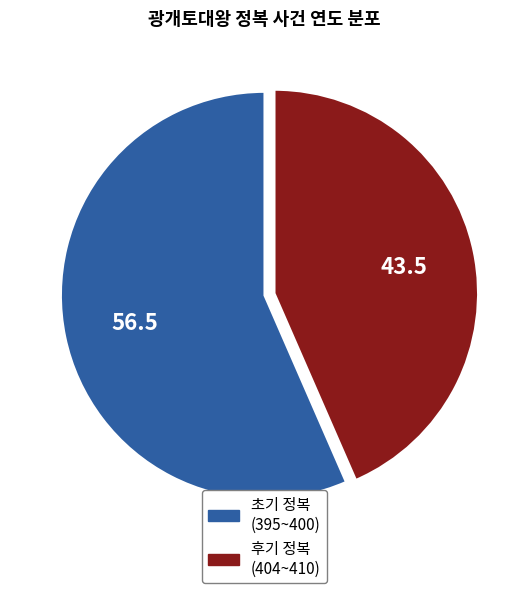

Is there a majority slice in this chart?

Yes